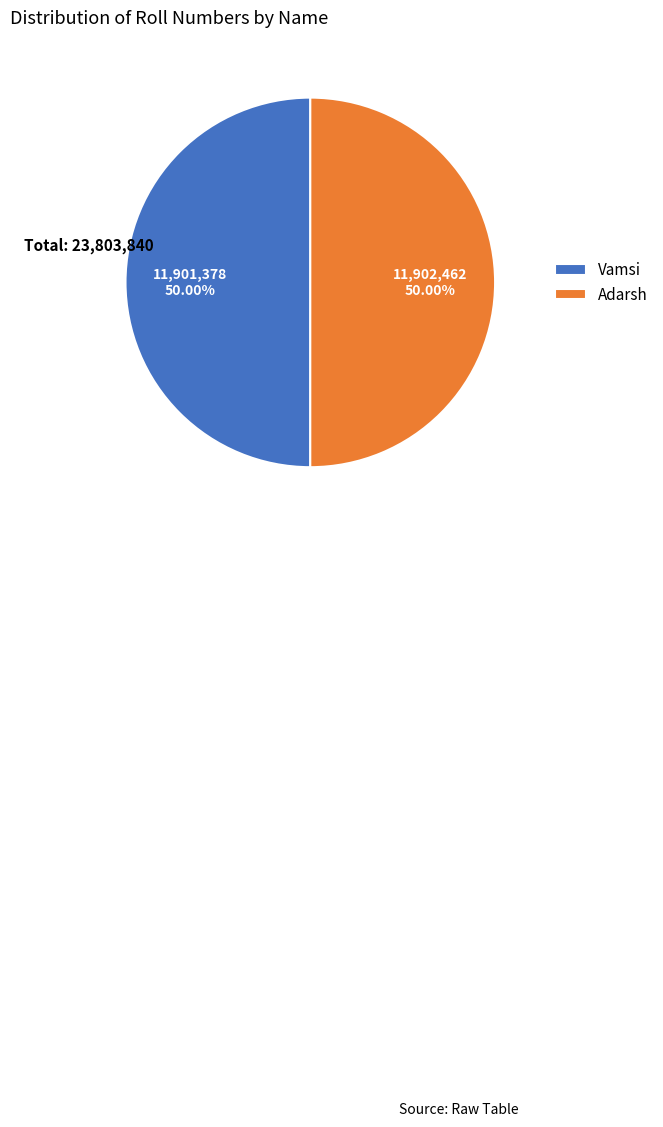

Approximately how many times larger is the value at Adarsh compared to Vamsi?

1.0